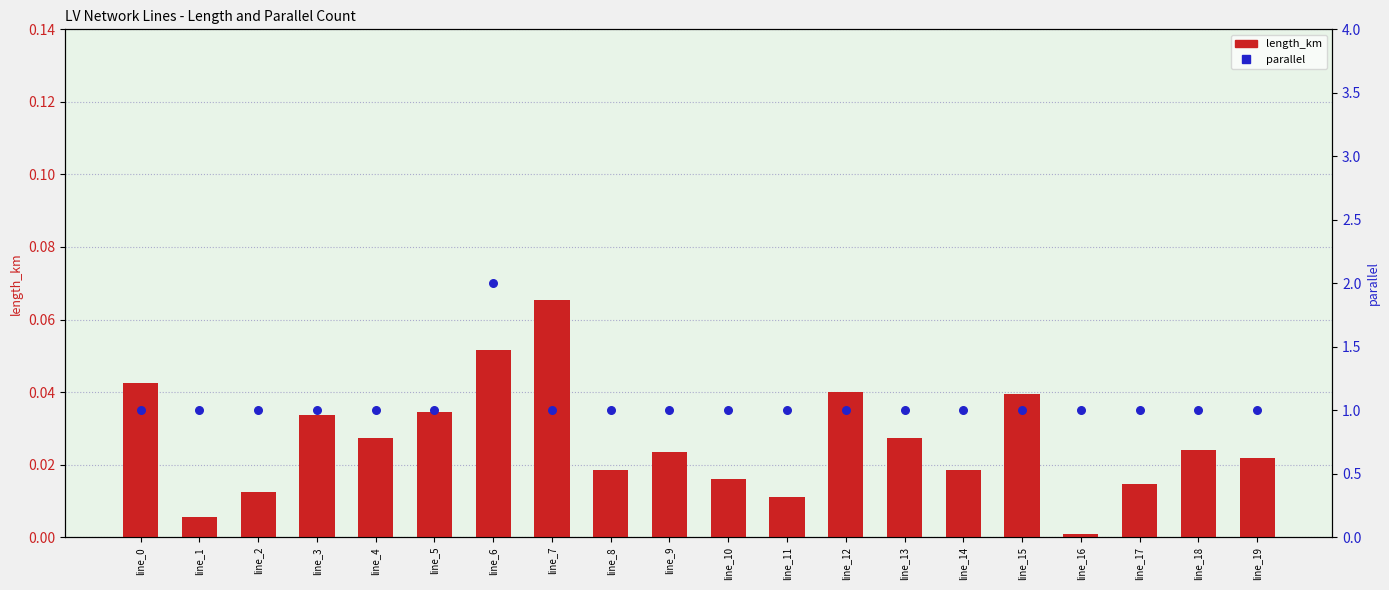

What are all the series names shown in the legend?

length_km, parallel